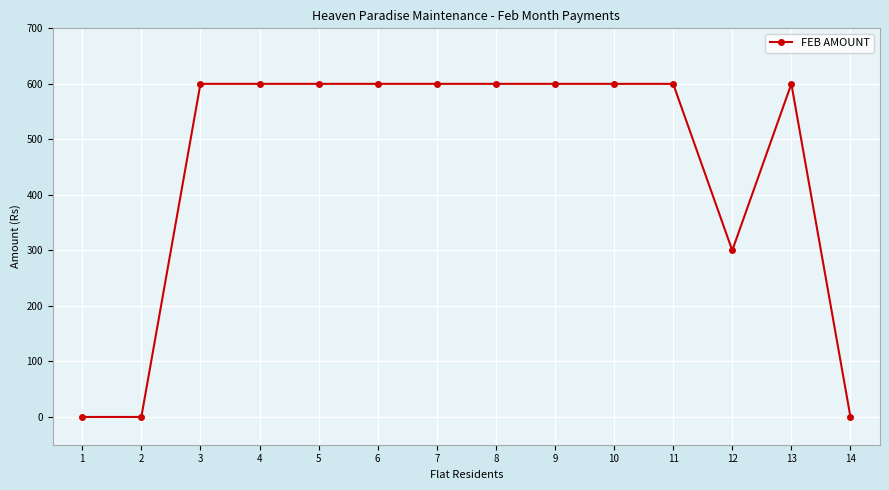

Reading right to left, transcribe all the data shown in this chart.

14=0	13=600	12=300	11=600	10=600	9=600	8=600	7=600	6=600	5=600	4=600	3=600	2=0	1=0